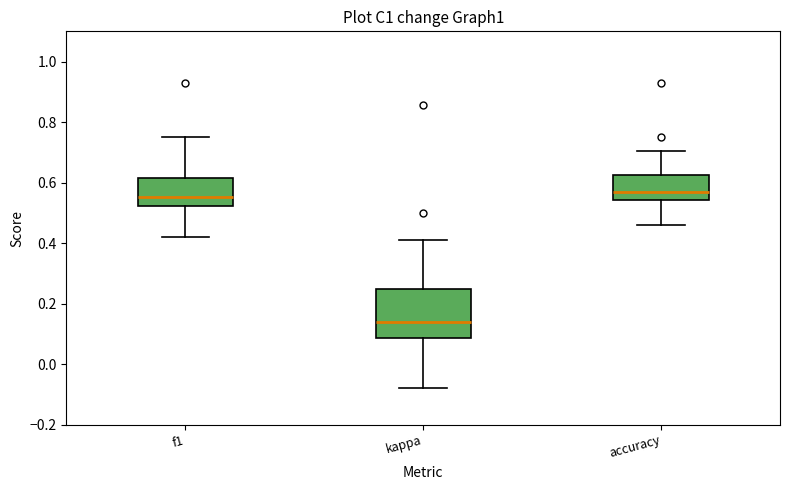

Reading left to right, read every box against the y-axis: the position of its median line, the range the box covers, and the ends of its whiskers. The values are not printed on the chart, so give them approximately, as read against the axis.

f1: median 0.56, box 0.52 to 0.62, whiskers 0.42 to 0.76
kappa: median 0.14, box 0.08 to 0.26, whiskers -0.08 to 0.42
accuracy: median 0.56, box 0.54 to 0.62, whiskers 0.46 to 0.70